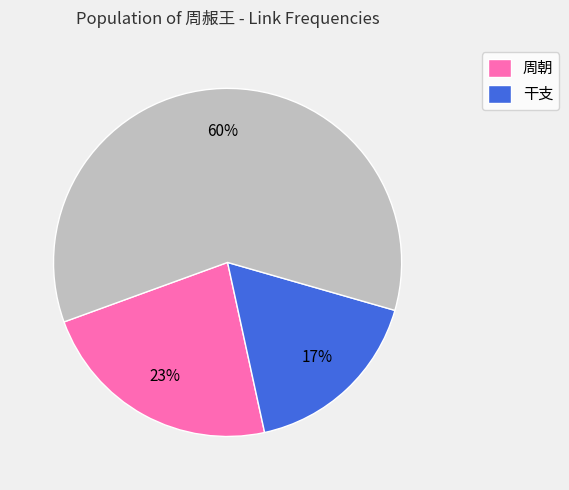

To the nearest percent, what is the average slice percentage?

33%